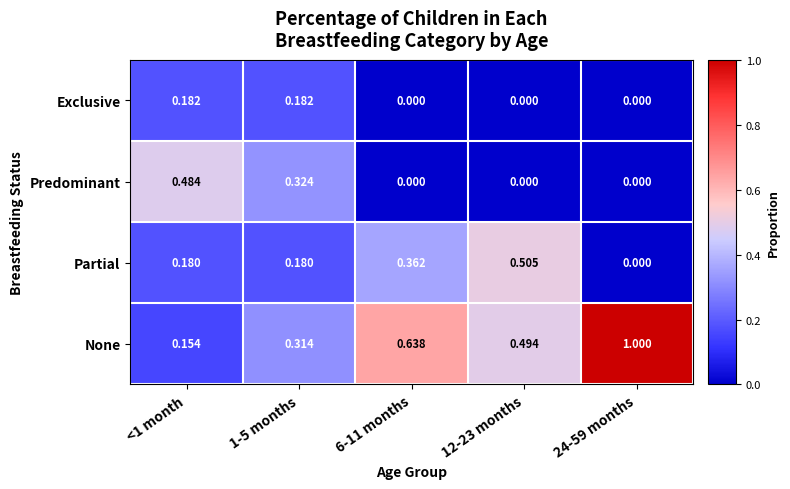

Which series has the largest range (max minus min)?

None